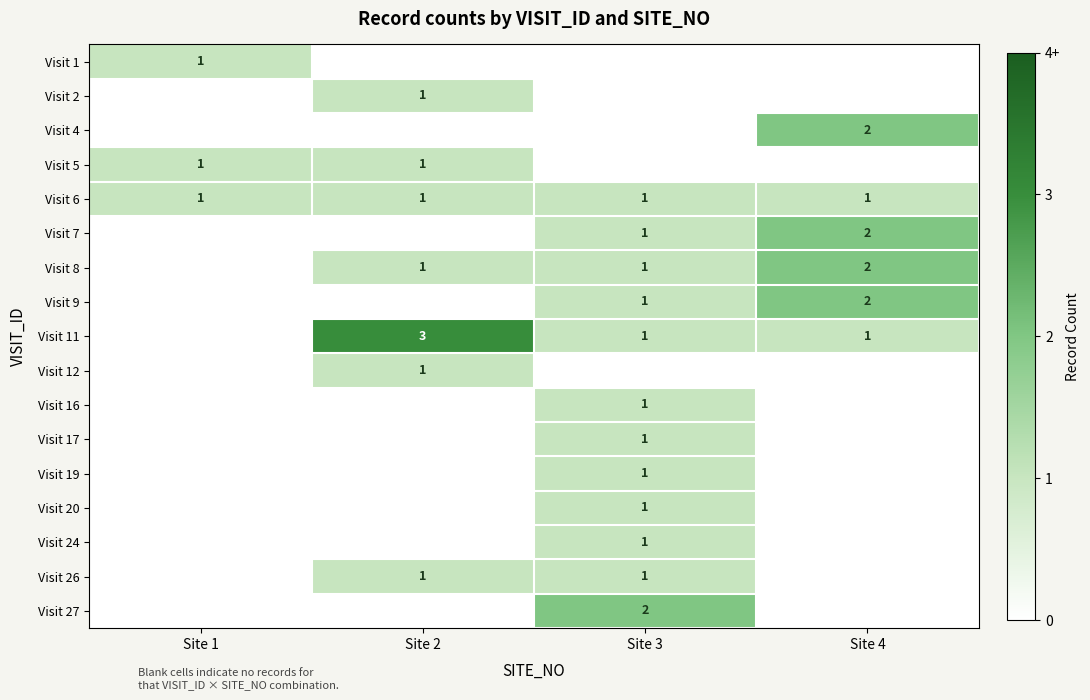

Count the number of categories in the chart.

4